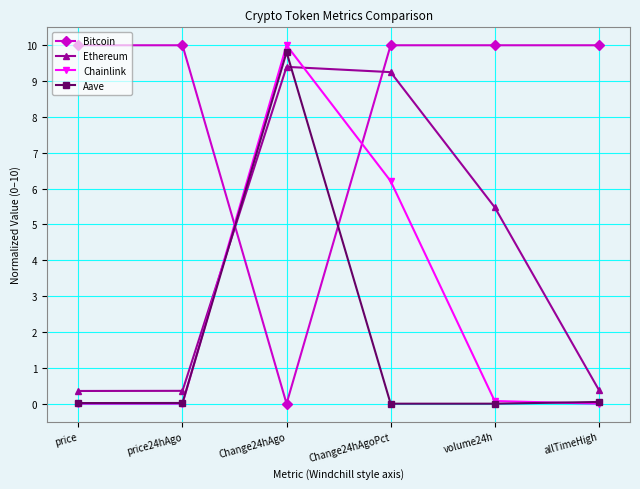

Which series ends up on top after the final intersection of Aave and Ethereum?

Ethereum